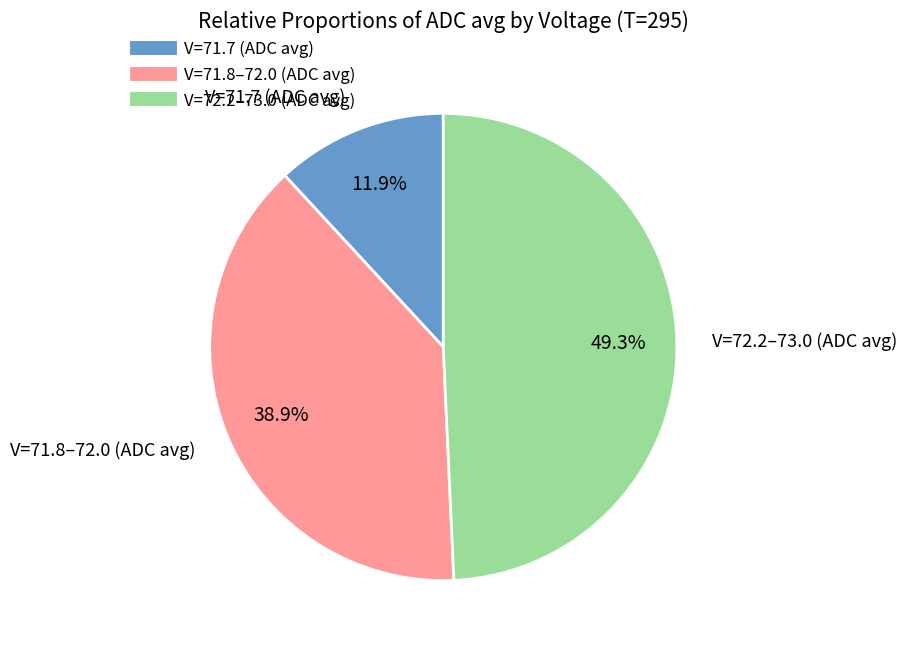

Is there a majority slice in this chart?

No